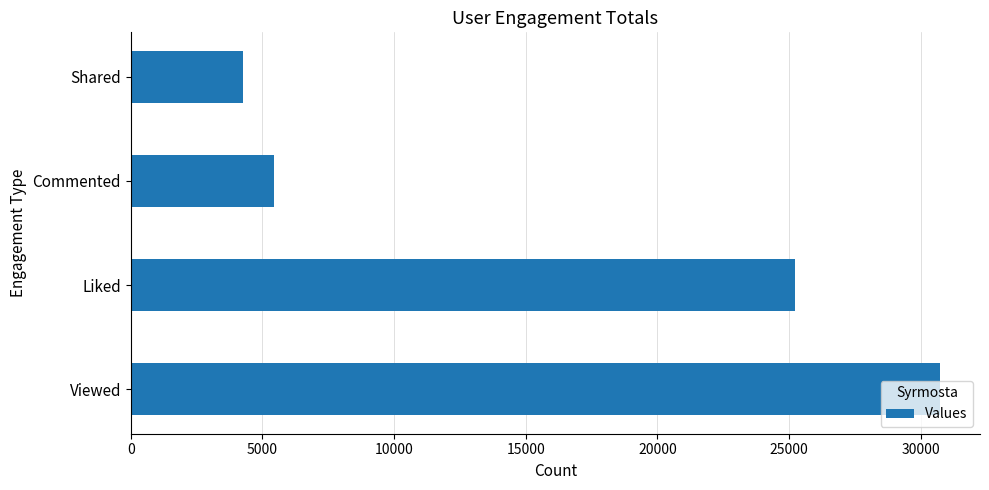

Approximately how many times larger is the value at Liked compared to Commented?

4.6